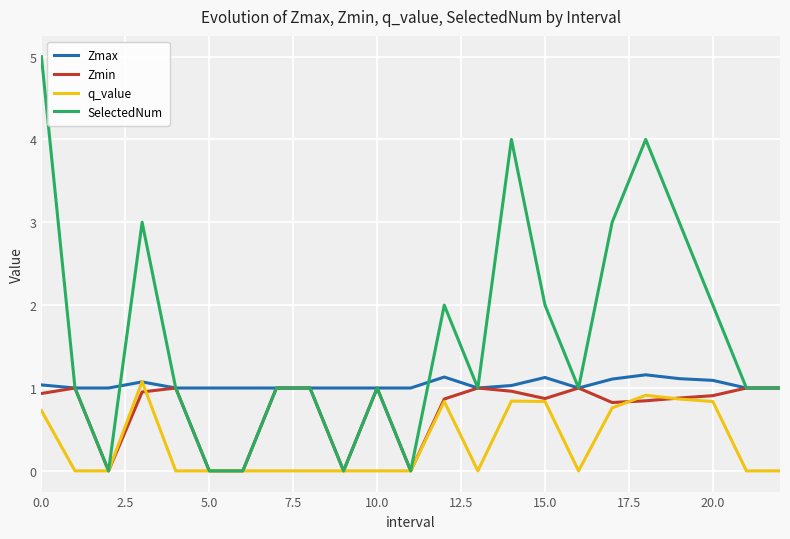

What are all the series names shown in the legend?

Zmax, Zmin, q_value, SelectedNum